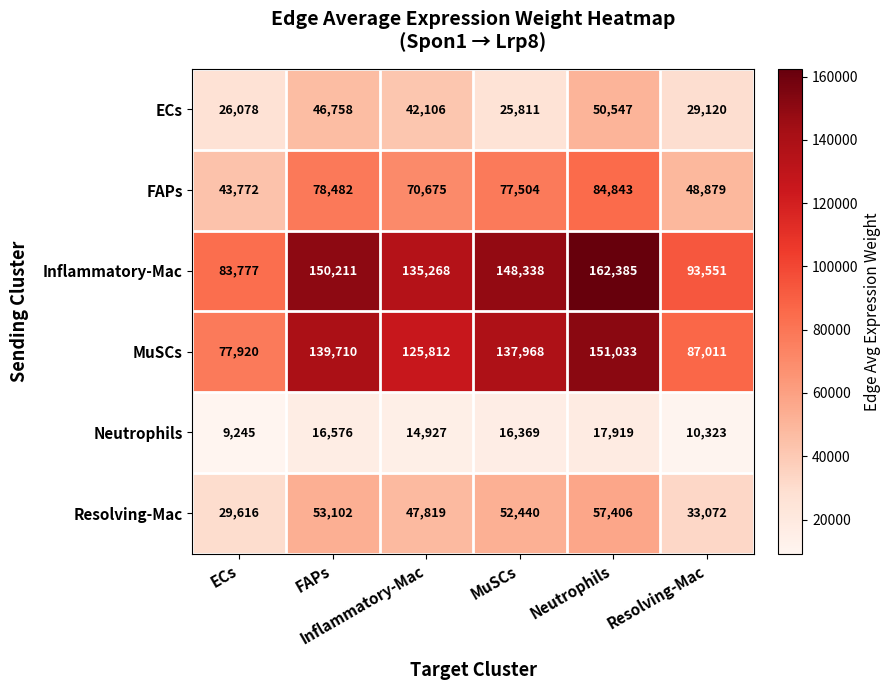

What is the maximum value shown in the chart?

162385